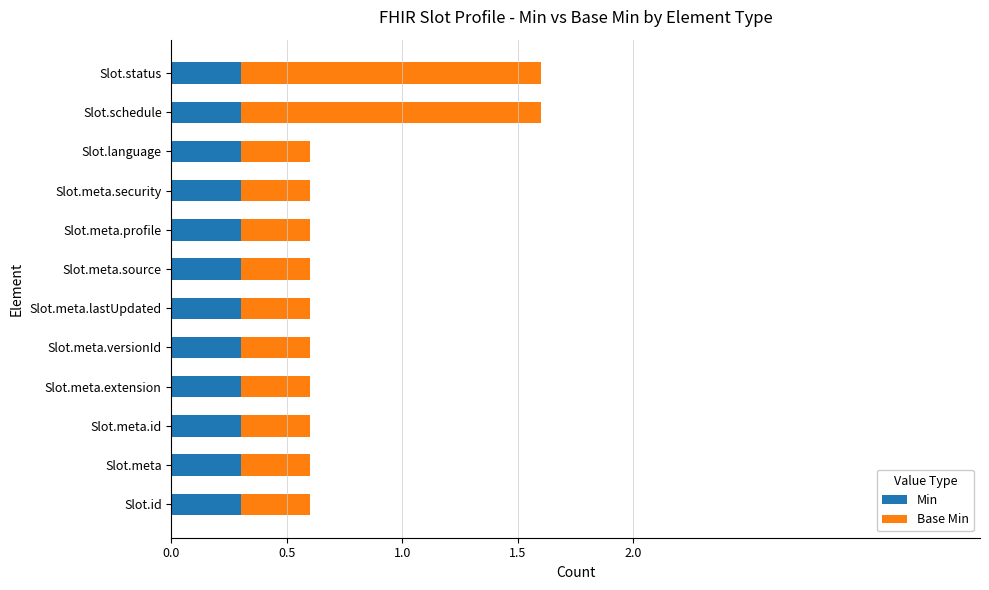

What is the total value across all series at Slot.meta.security?

0.6